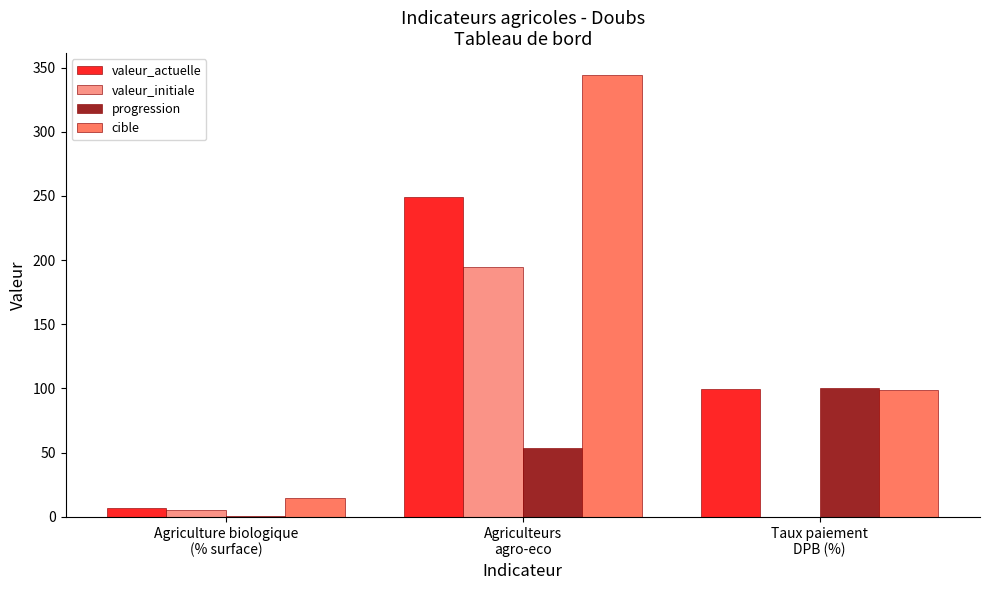

How many progression values are between 1 and 100?

3